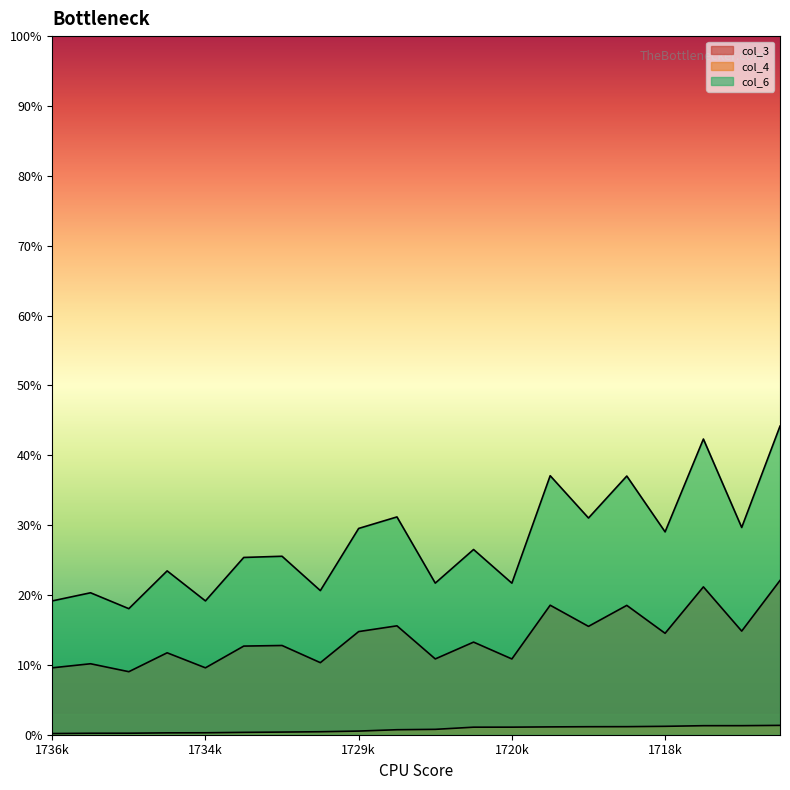

Which label corresponds to the smallest value in the chart?

1736k